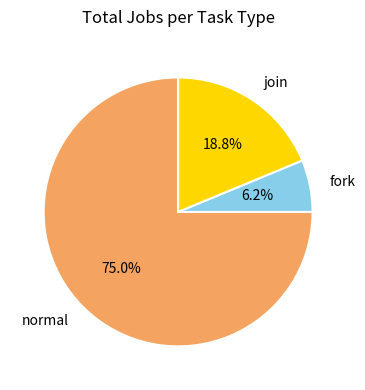

How many segments does this pie chart have?

3